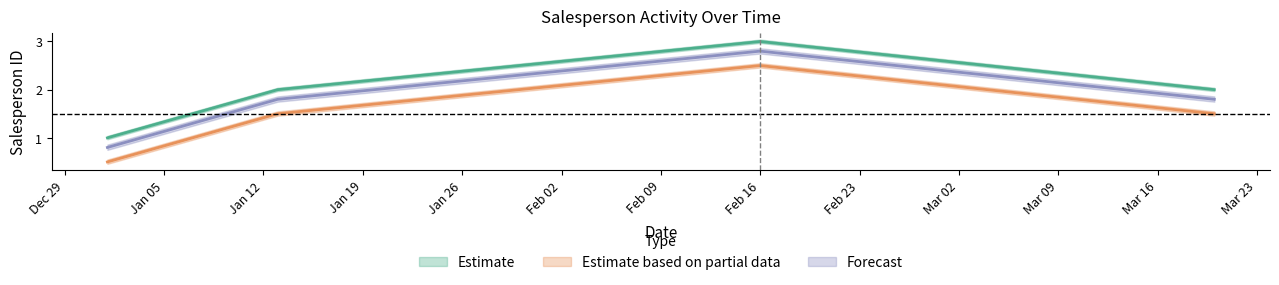

The value of Estimate based on partial data at Feb 16 is 1.4. True or false?

False